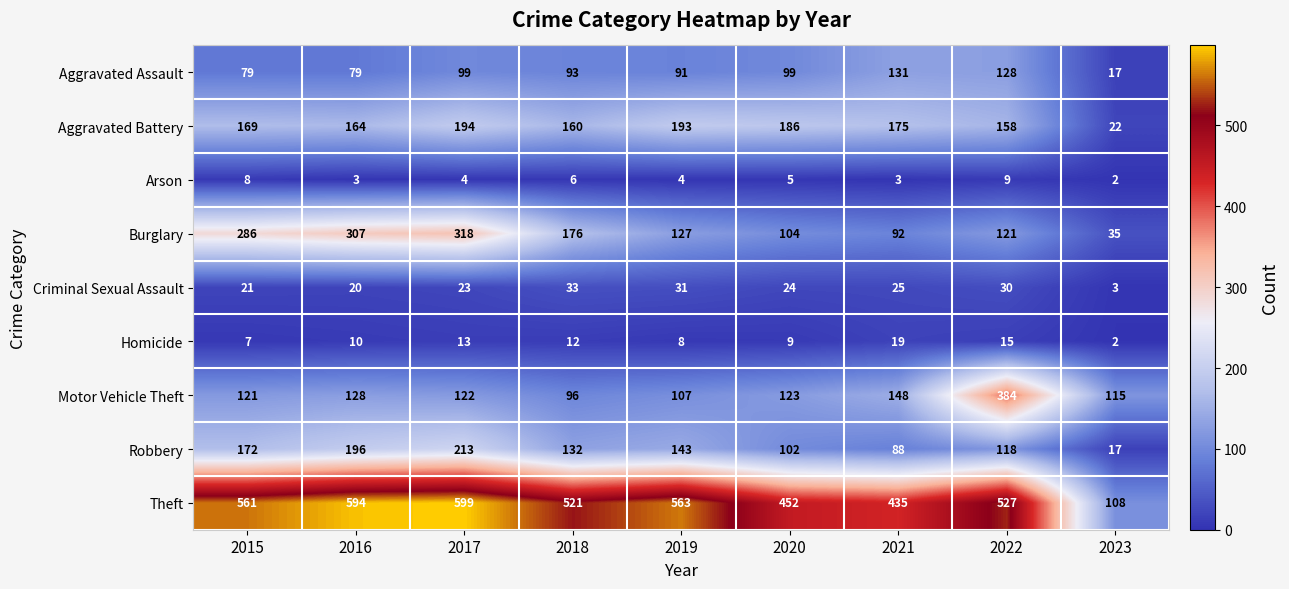

What is the difference between the highest and lowest values at 2016?

591